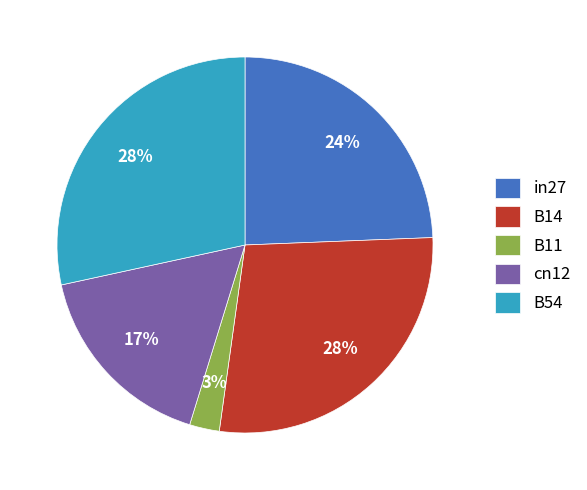

Which category has the smallest portion of the pie?

B11